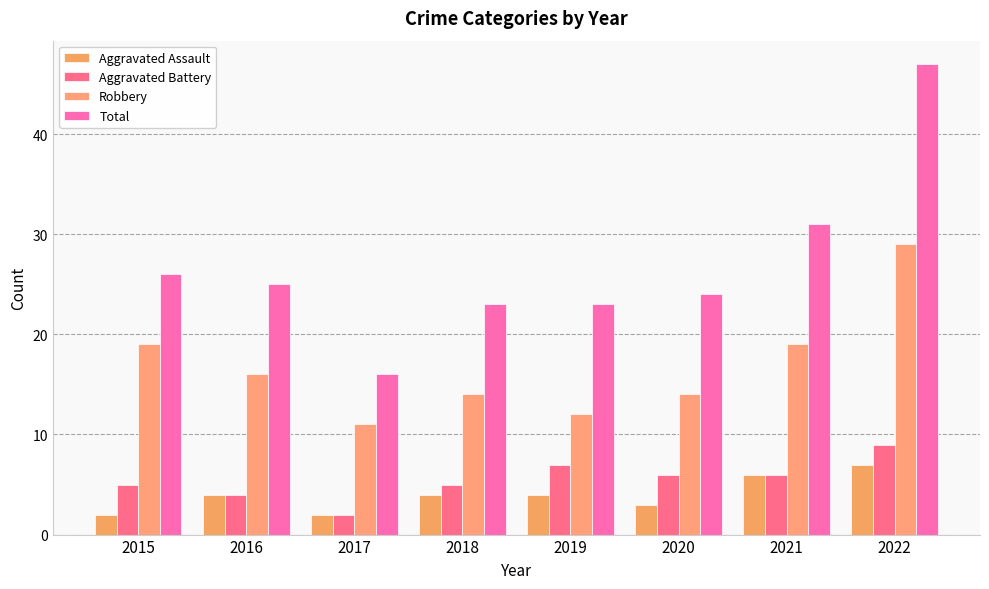

At which category is the sum across all series the highest?

2022